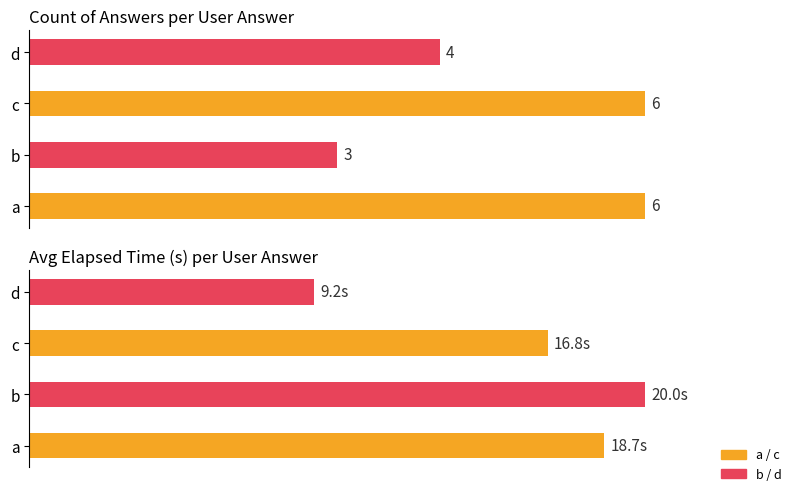

The Count series shows 8.7 at c. True or false?

False